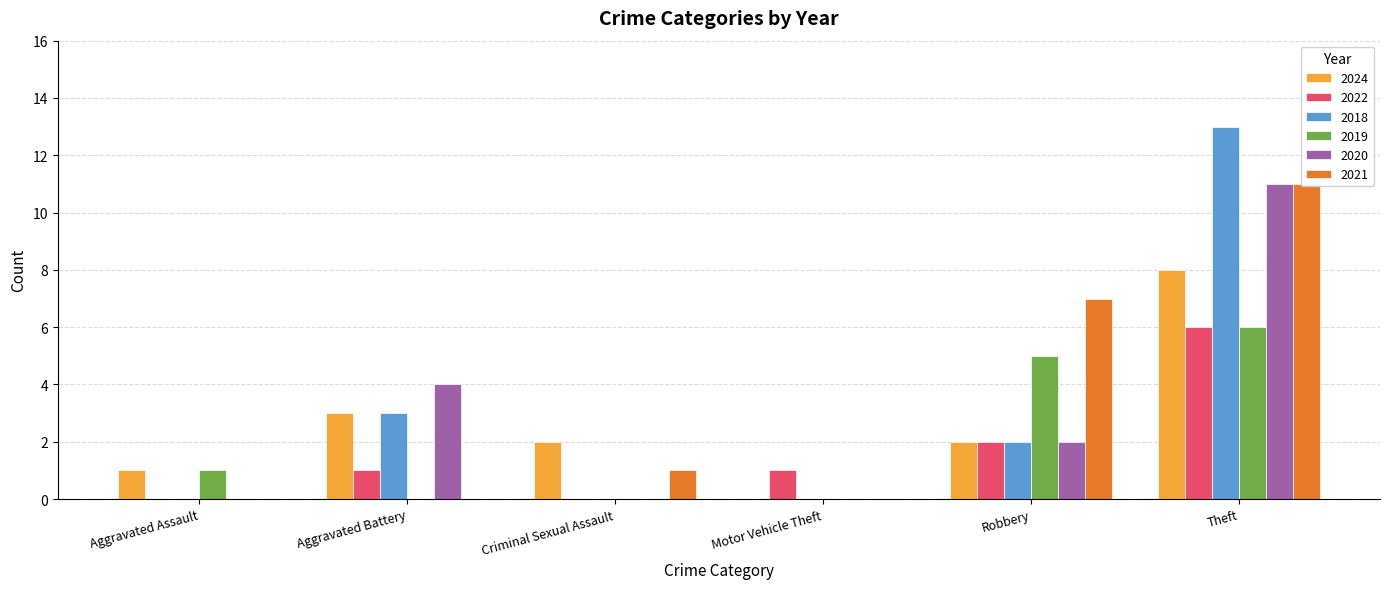

Which series has the widest spread of values?

2018